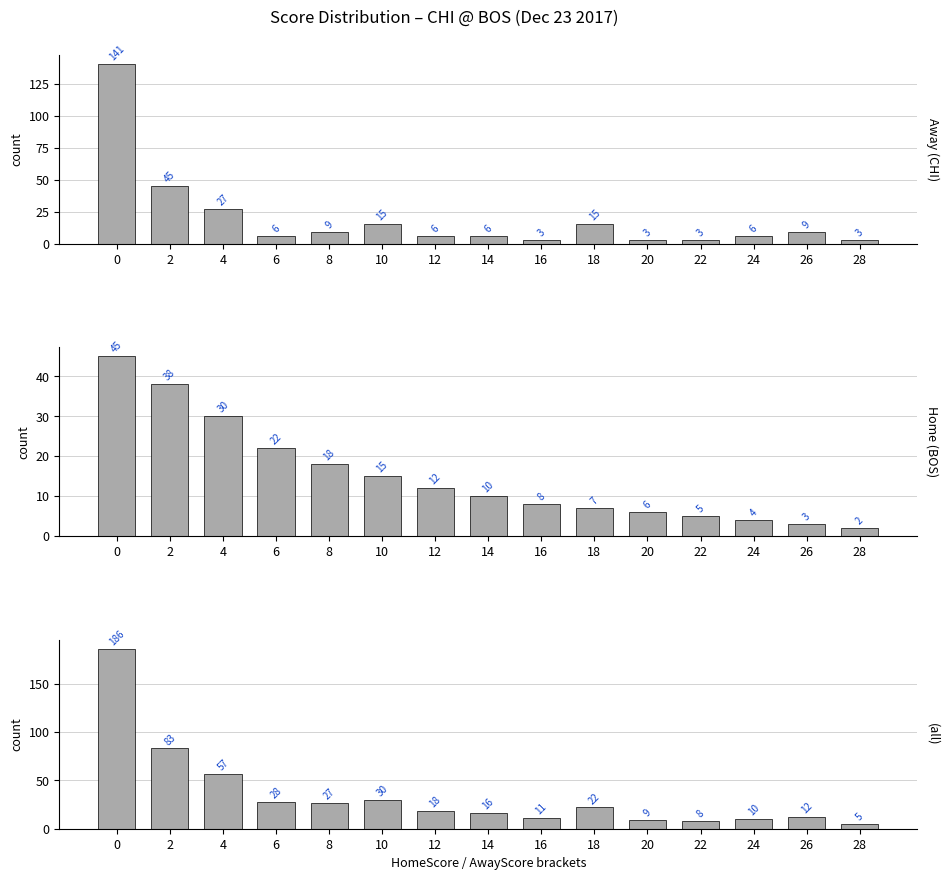

What is the lowest value of the HomeScore [BOS] series?

2